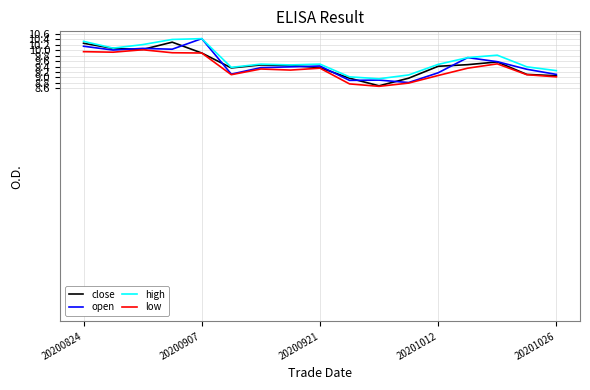

What is the minimum value for close?

8.7